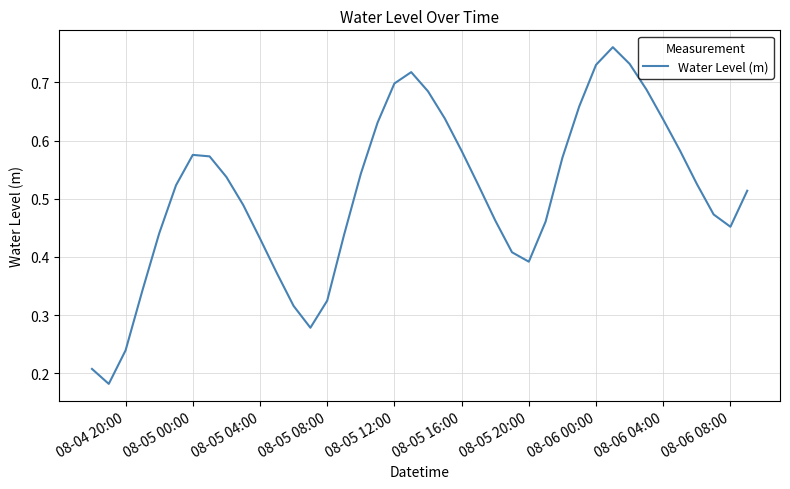

What is the value of the 8th point from the left?

0.6